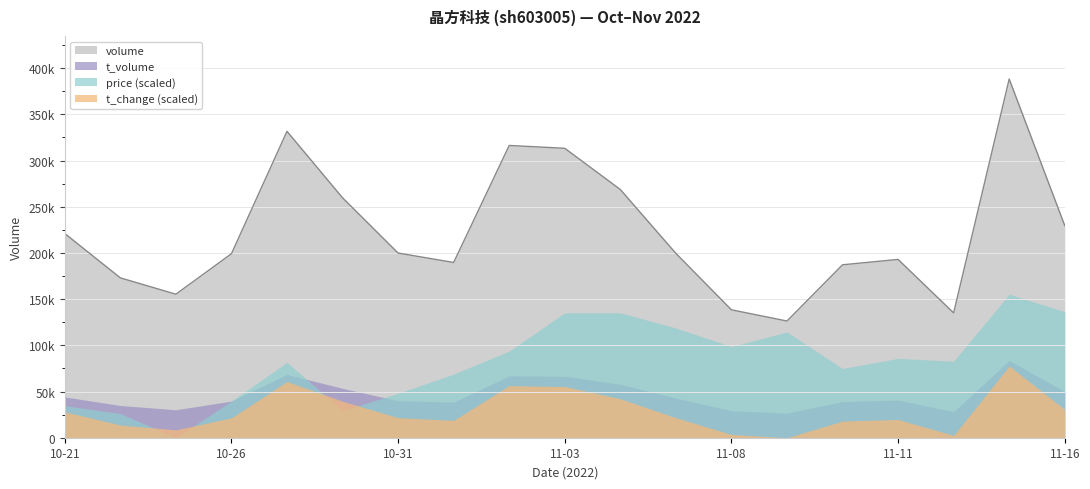

Does the chart have visible grid lines?

Yes